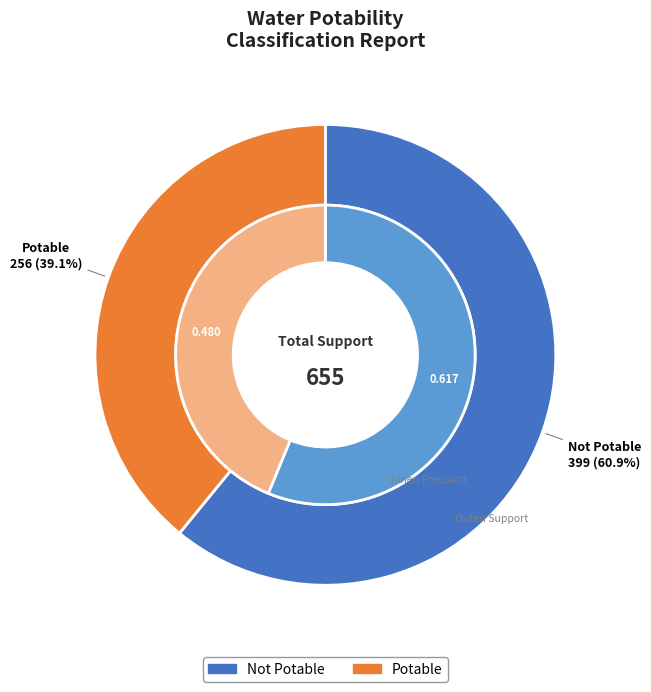

Is Not Potable the majority of the pie?

Yes